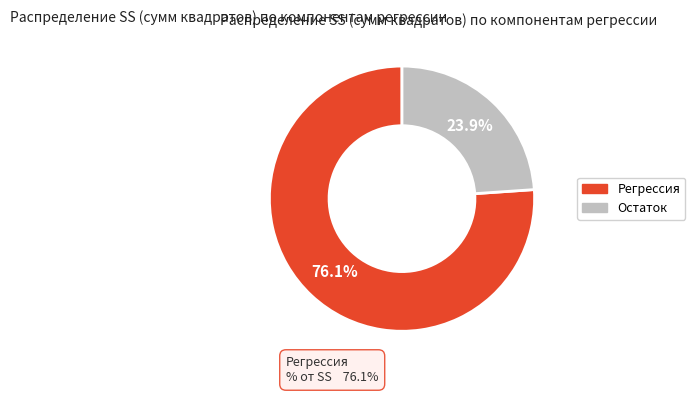

What is the ratio of the value at Регрессия to the value at Остаток?

3.2